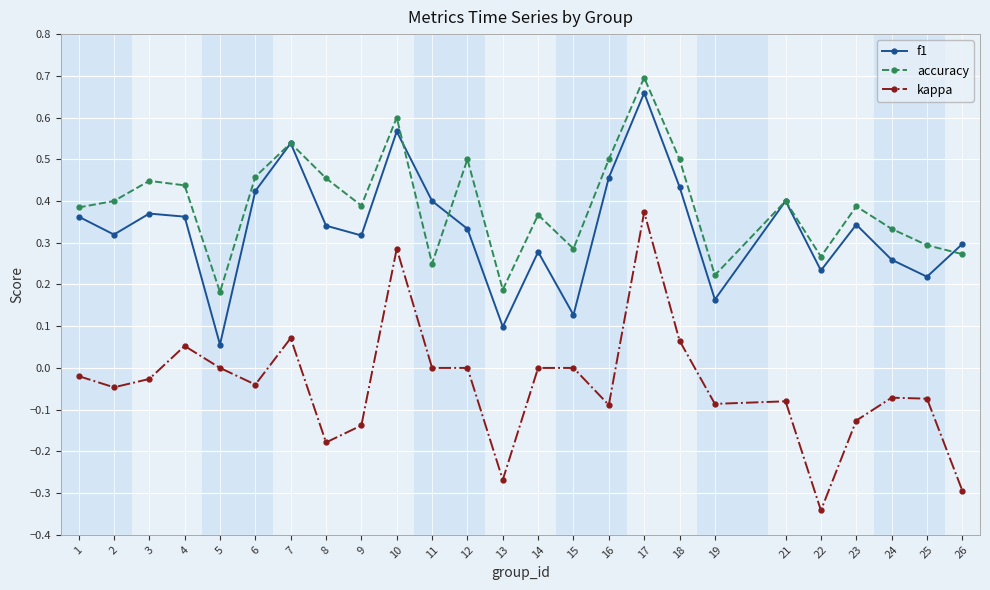

The accuracy series shows 0.7 at 8. True or false?

False